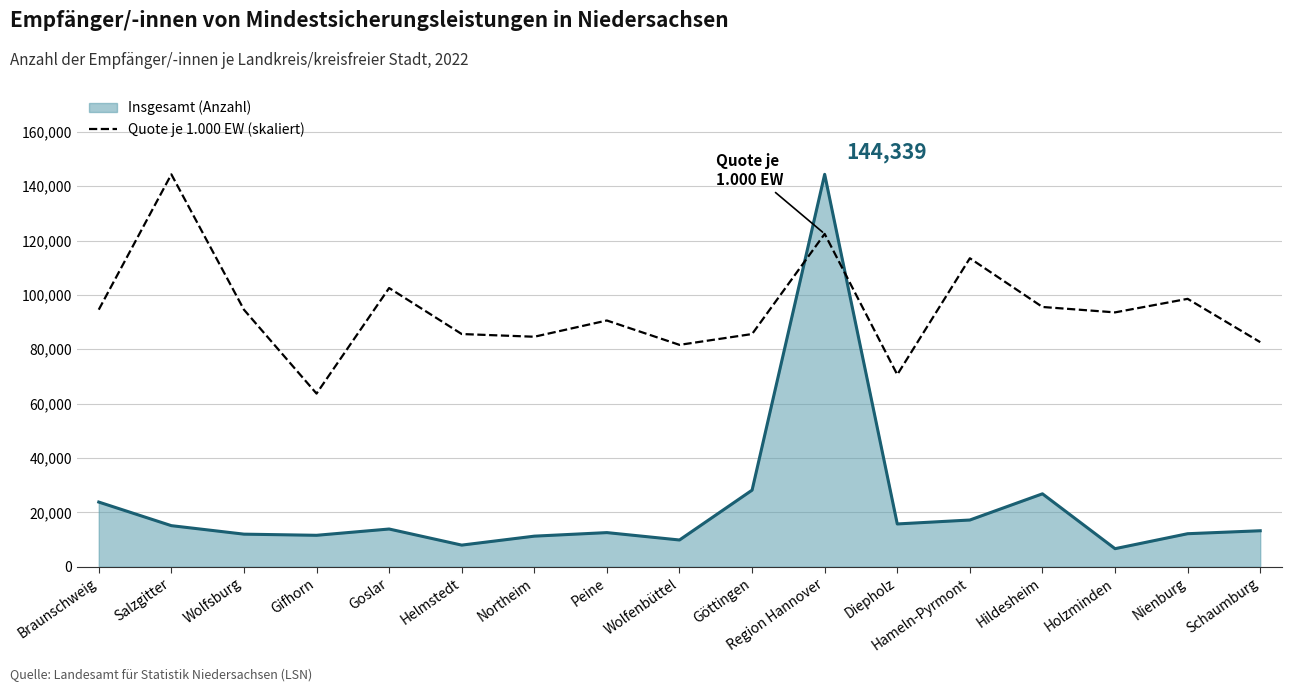

What is the minimum value for Insgesamt (Anzahl)?

6669.0